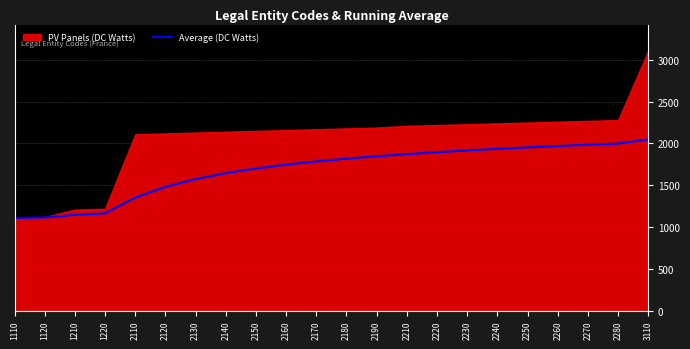

How many lines are shown in the chart?

1